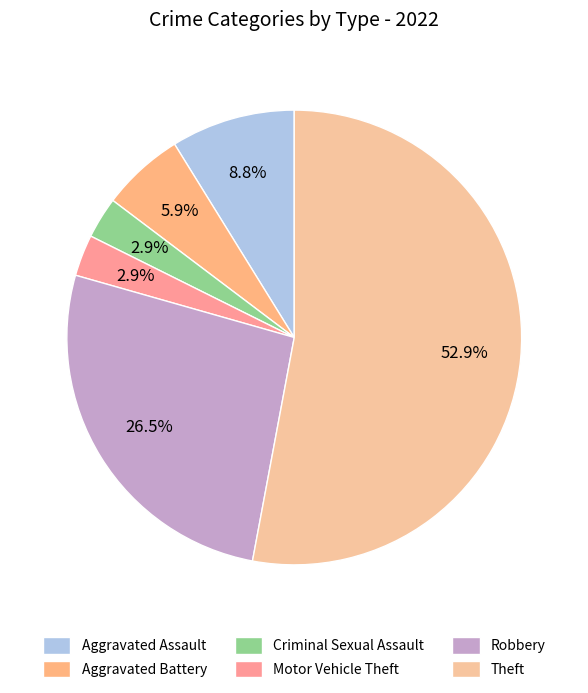

What percentage is NOT represented by Aggravated Battery?

94.1%